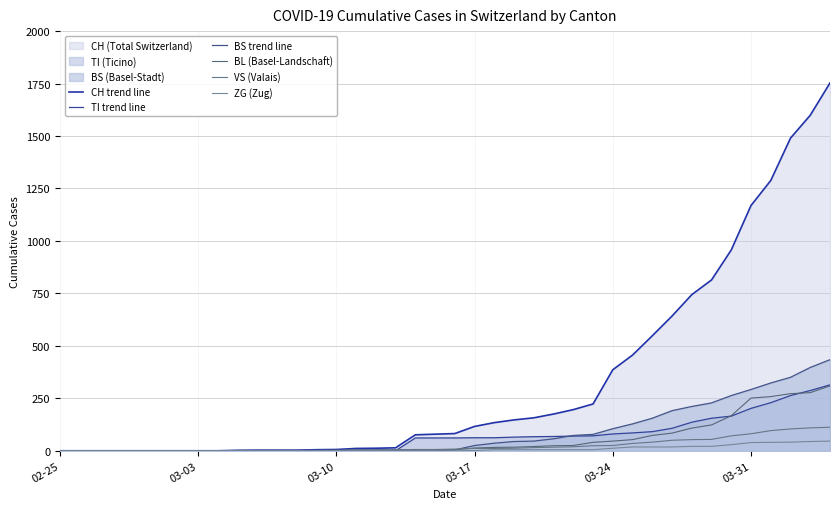

At 02-25, list the series in order from largest to smallest.

CH trend line, TI trend line, BS trend line, BL (Basel-Landschaft), VS (Valais), ZG (Zug)